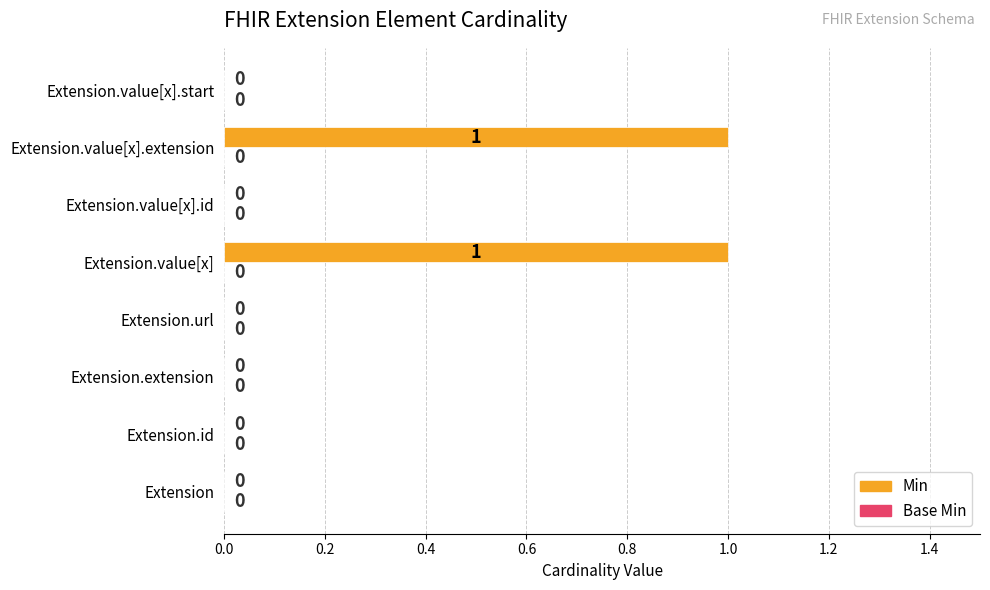

The value at Extension.value[x] is 2. True or false?

False